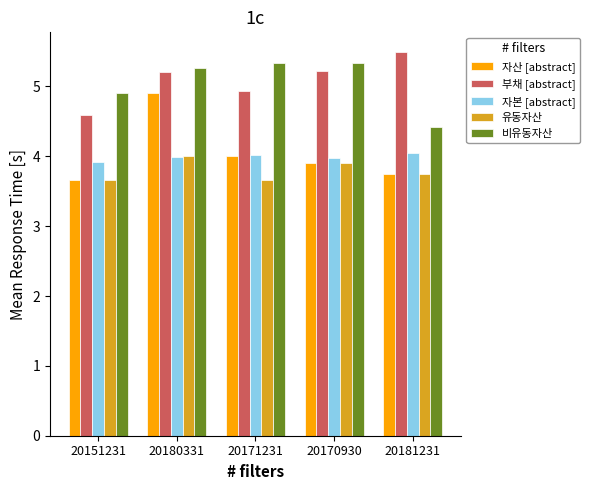

What is the sum of the 자본 [abstract] values at 20181231 and 20171231?

8.1